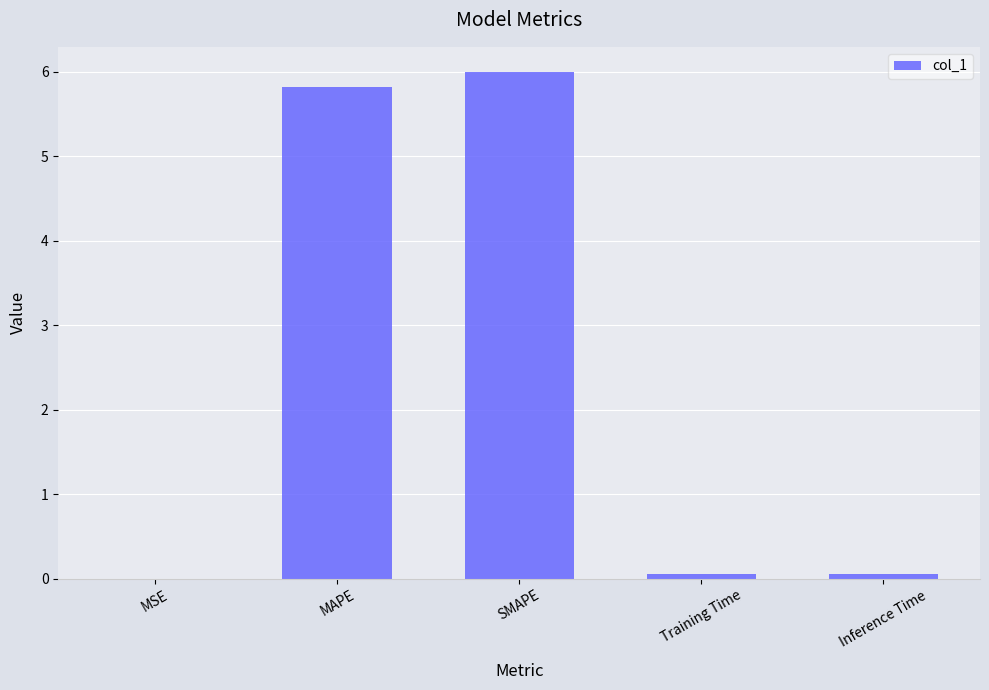

At which category does the chart reach its peak across all series?

SMAPE